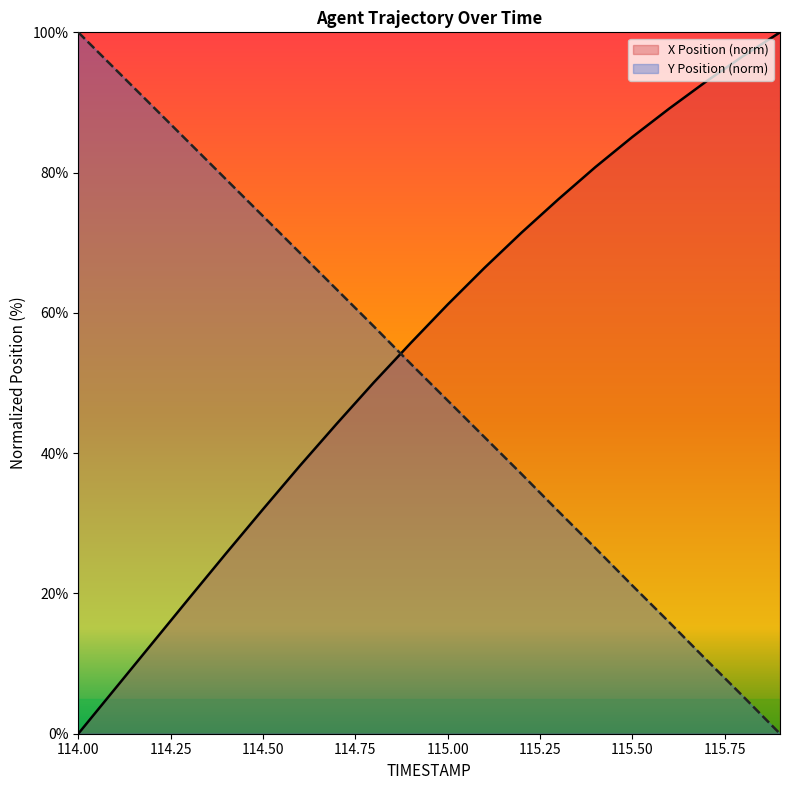

At which category is the sum across all series the highest?

115.1